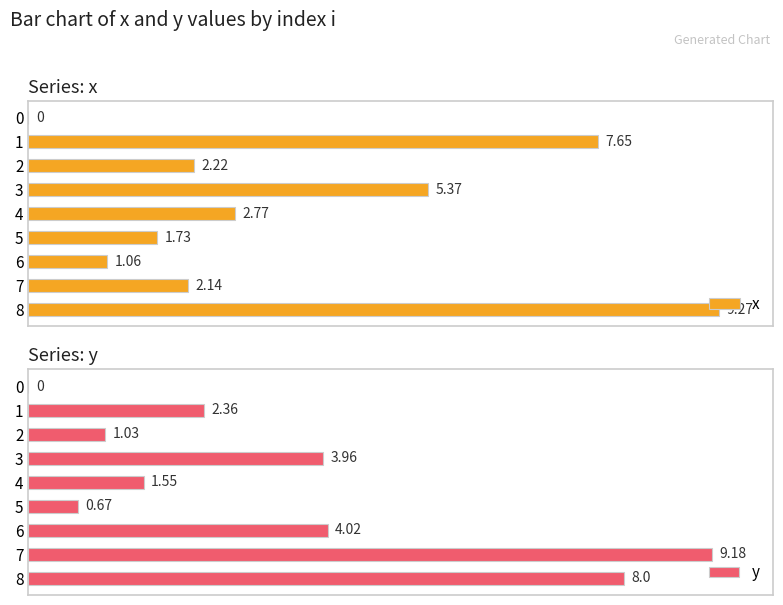

How many data points in x are less than 2?

3